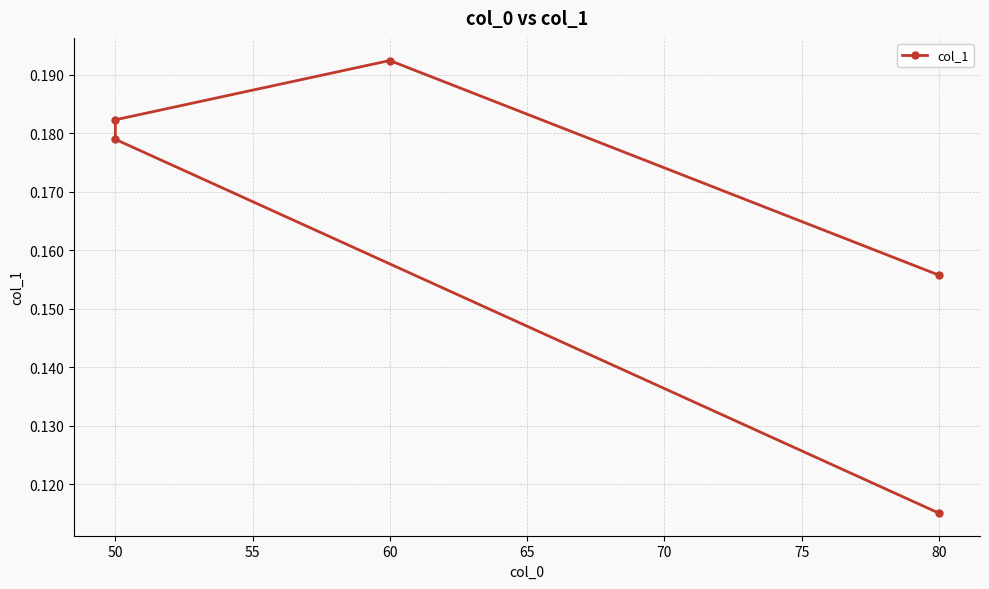

Which label corresponds to the largest value in the chart?

60